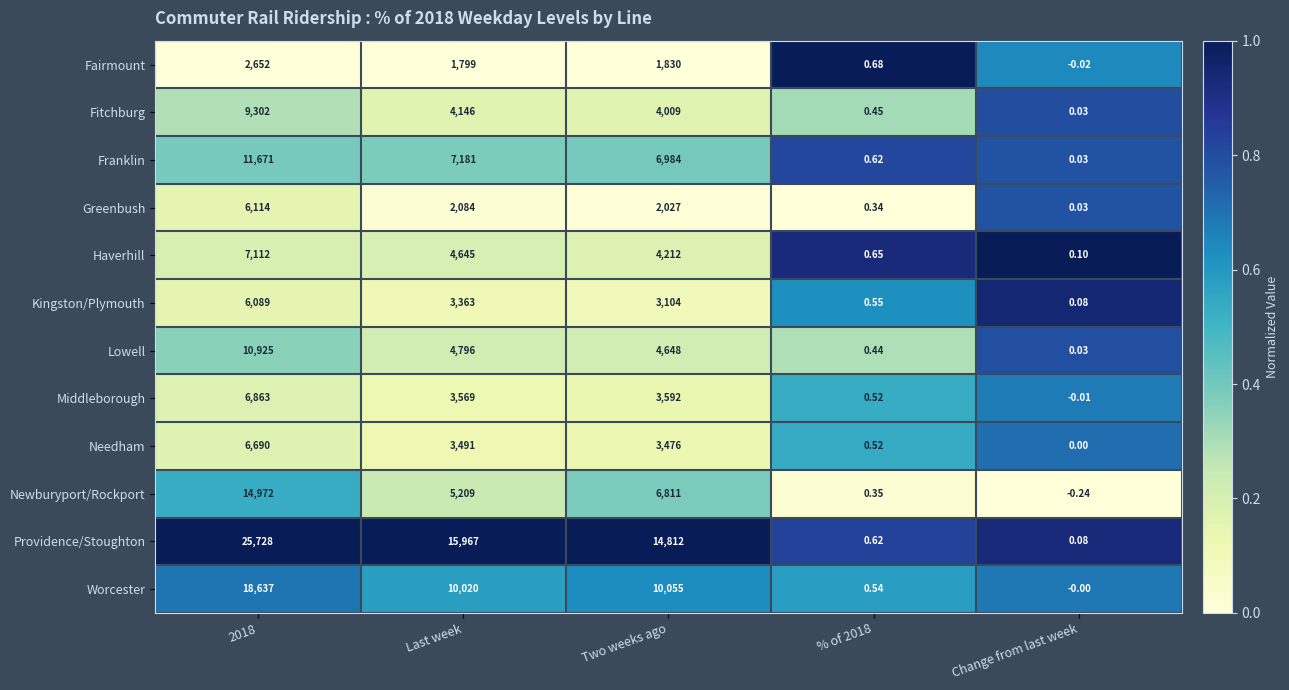

At which category is the sum across all series the highest?

2018